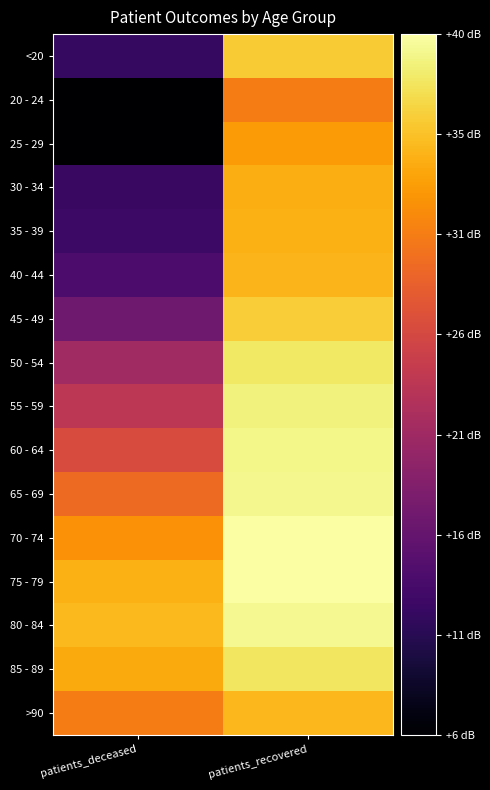

Which series changed the most between patients_deceased and patients_recovered?

25 - 29